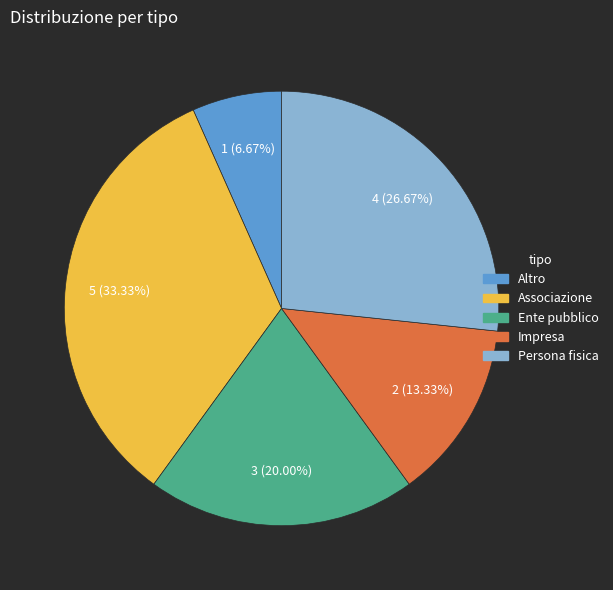

How much of the chart is everything except Ente pubblico?

80.0%